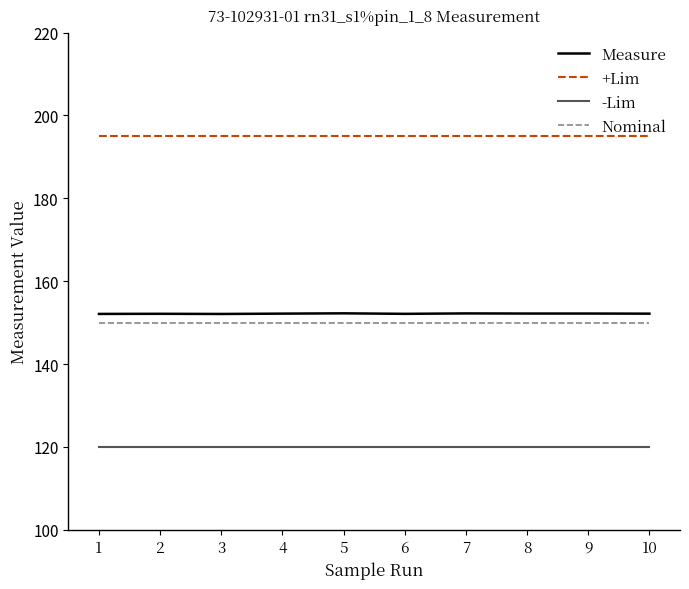

True or false: Measure and Nominal intersect in this chart.

False